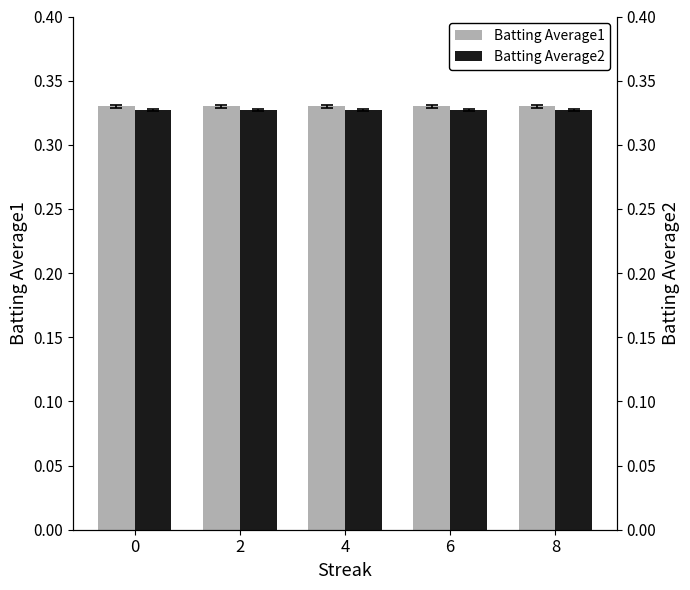

Reading left to right, extract all data points from this chart.

Batting Average1: 0=0.3	2=0.3	4=0.3	6=0.3	8=0.3
Batting Average2: 0=0.3	2=0.3	4=0.3	6=0.3	8=0.3